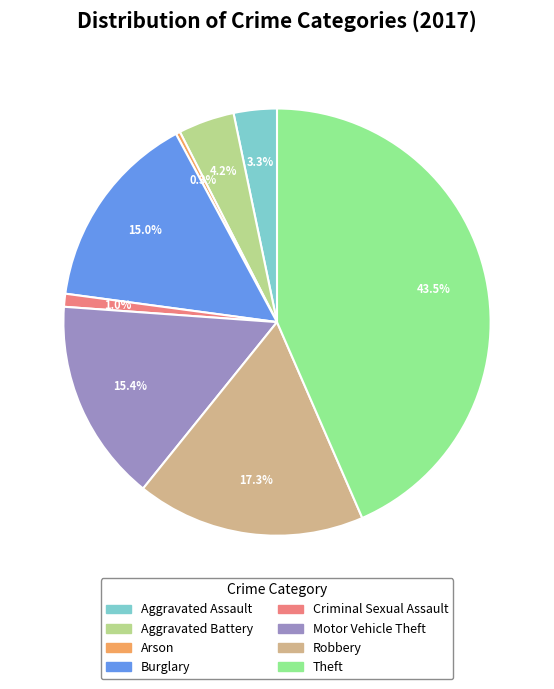

Is there any slice that represents more than half of the pie?

No